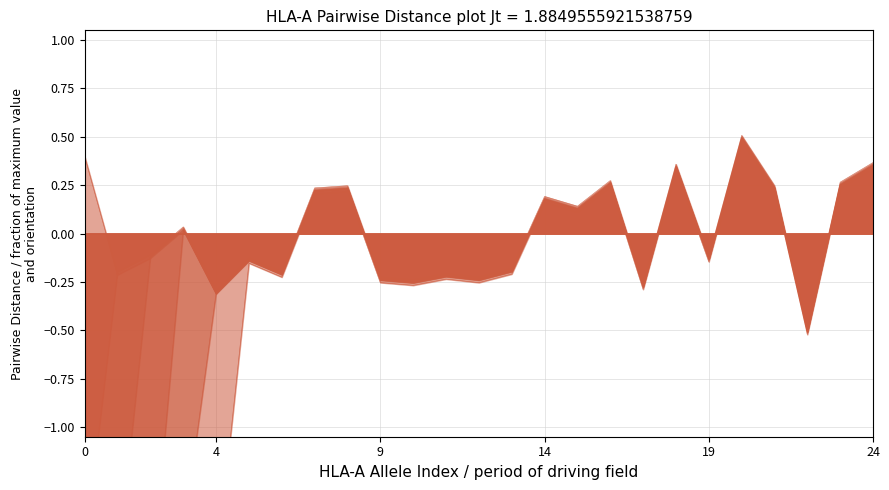

How many data points does each series have?

25